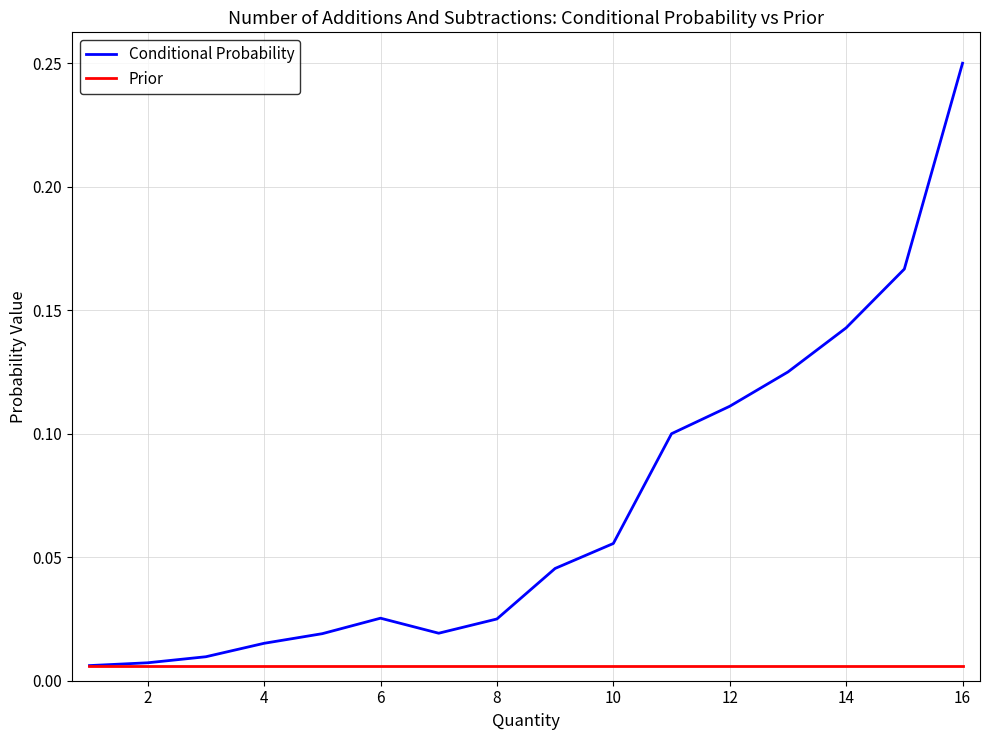

Rank the series by their maximum value, from lowest to highest.

Prior, Conditional Probability